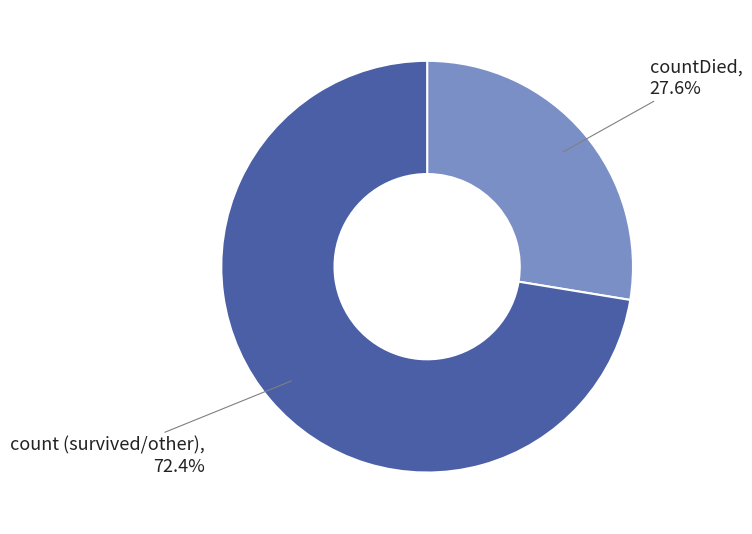

Which slice is the largest?

count (survived/other)